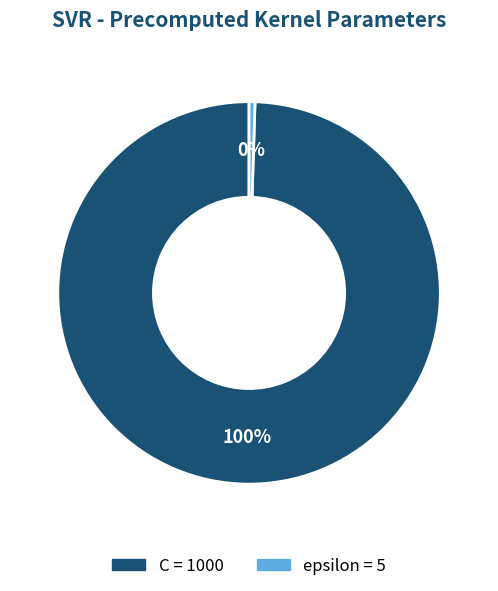

What is the majority slice?

C